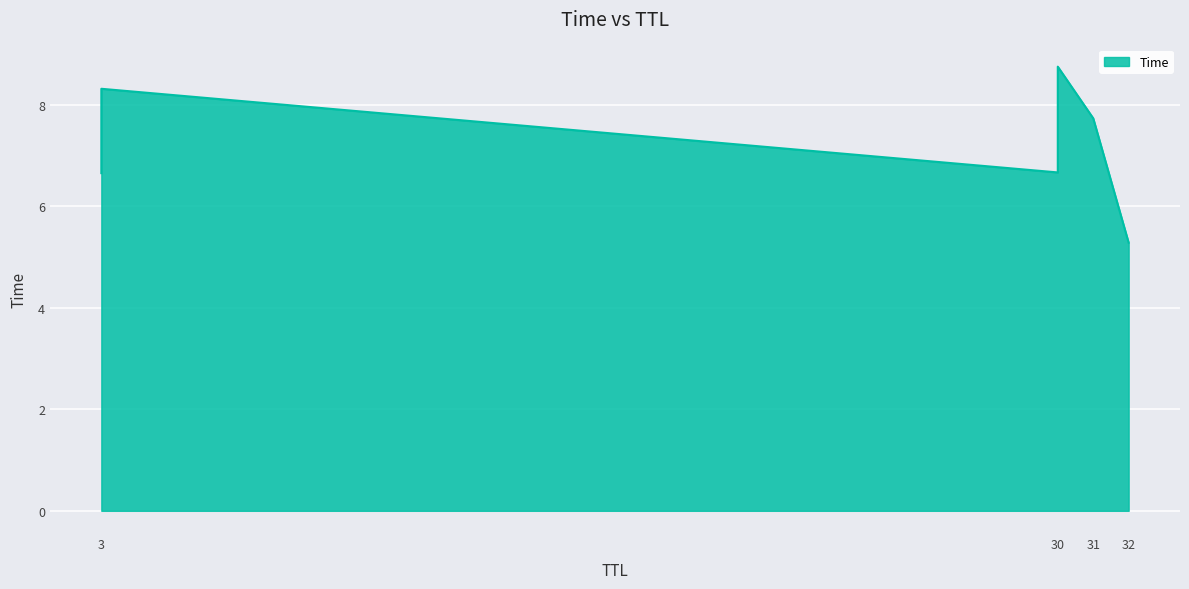

What is the label of the 2nd point from the left?

3